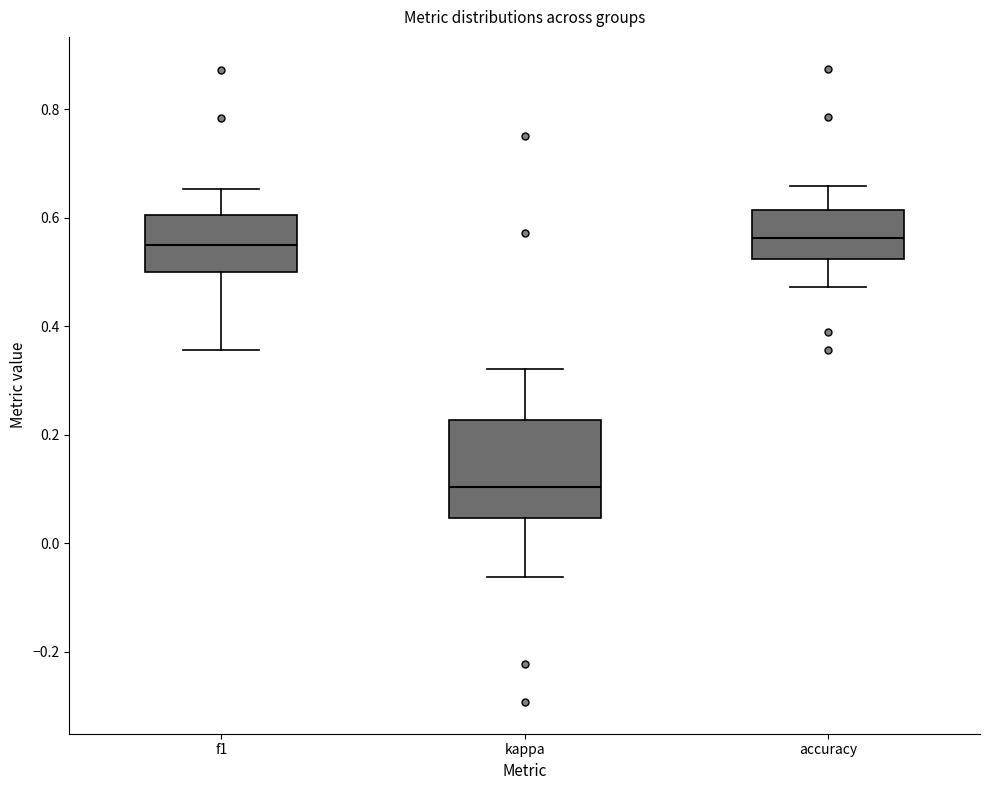

Which box has the lowest median line?

kappa